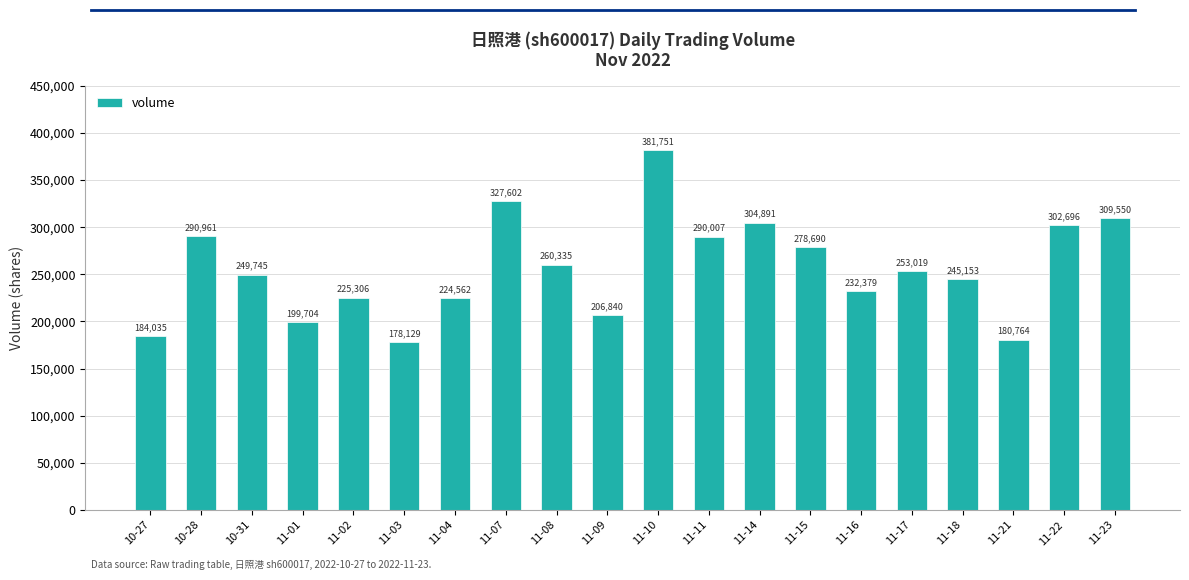

Rank the categories by value from highest to lowest.

11-10, 11-07, 11-23, 11-14, 11-22, 10-28, 11-11, 11-15, 11-08, 11-17, 10-31, 11-18, 11-16, 11-02, 11-04, 11-09, 11-01, 10-27, 11-21, 11-03